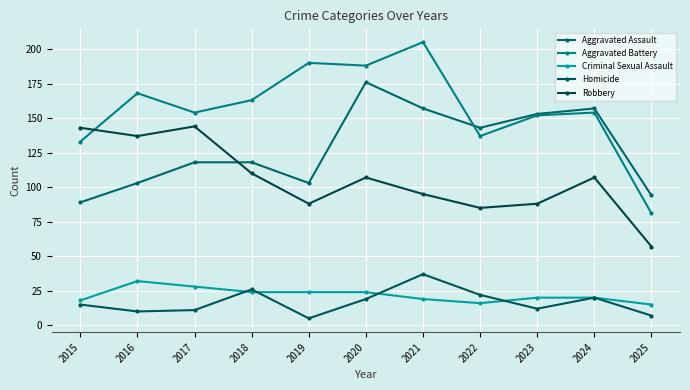

True or false: Criminal Sexual Assault and Aggravated Assault cross at least once.

False